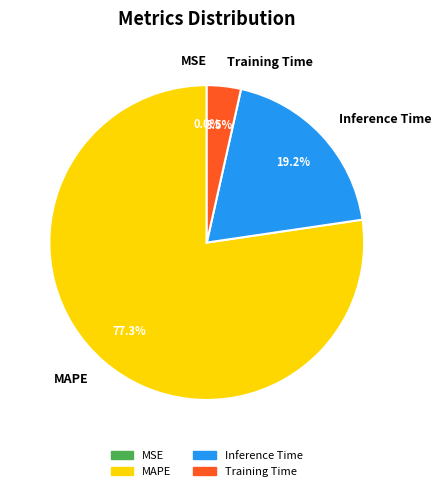

What is the majority slice?

MAPE